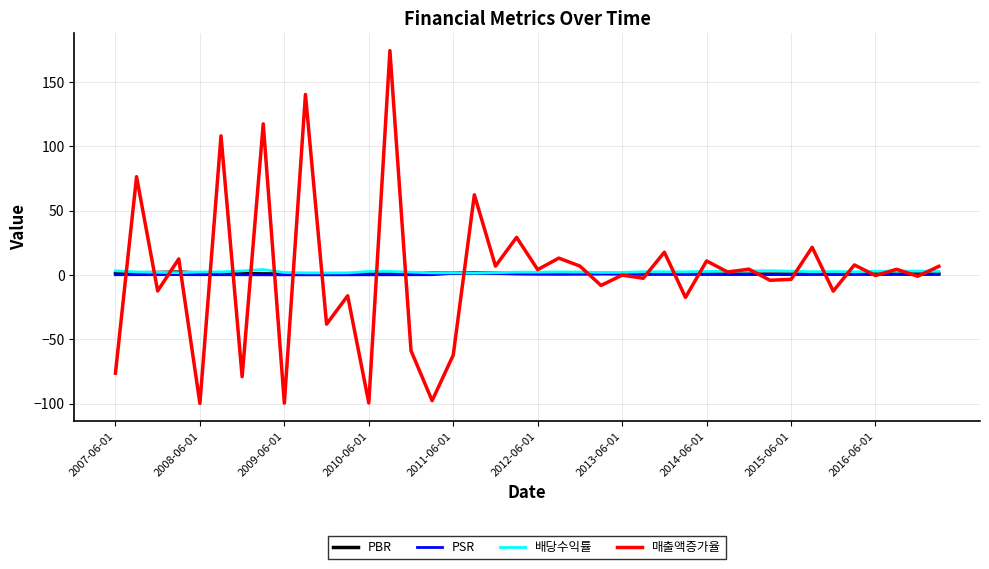

What is the minimum value shown in the chart?

-99.9